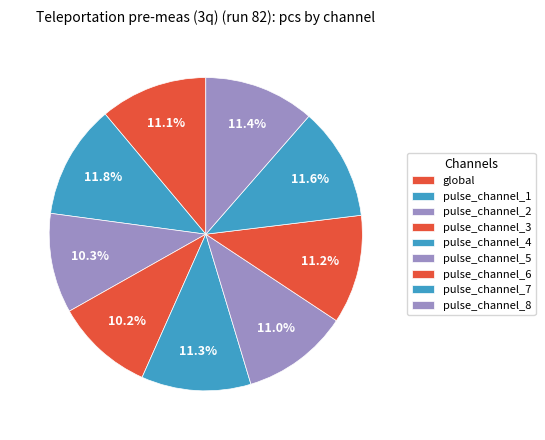

To the nearest percent, what is the average slice percentage?

11%